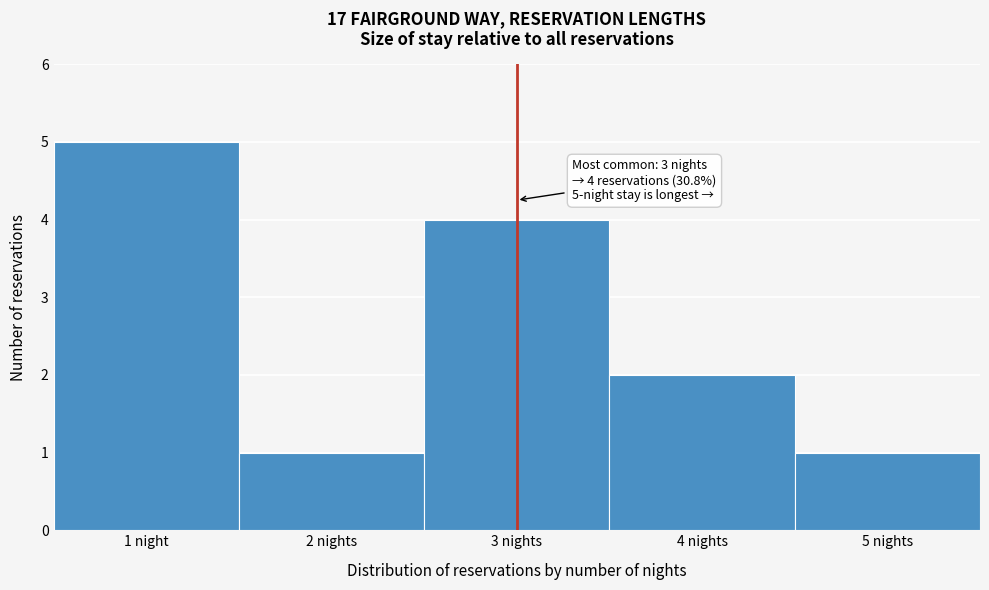

Reading right to left, extract all data points from this chart.

1	2	4	1	5